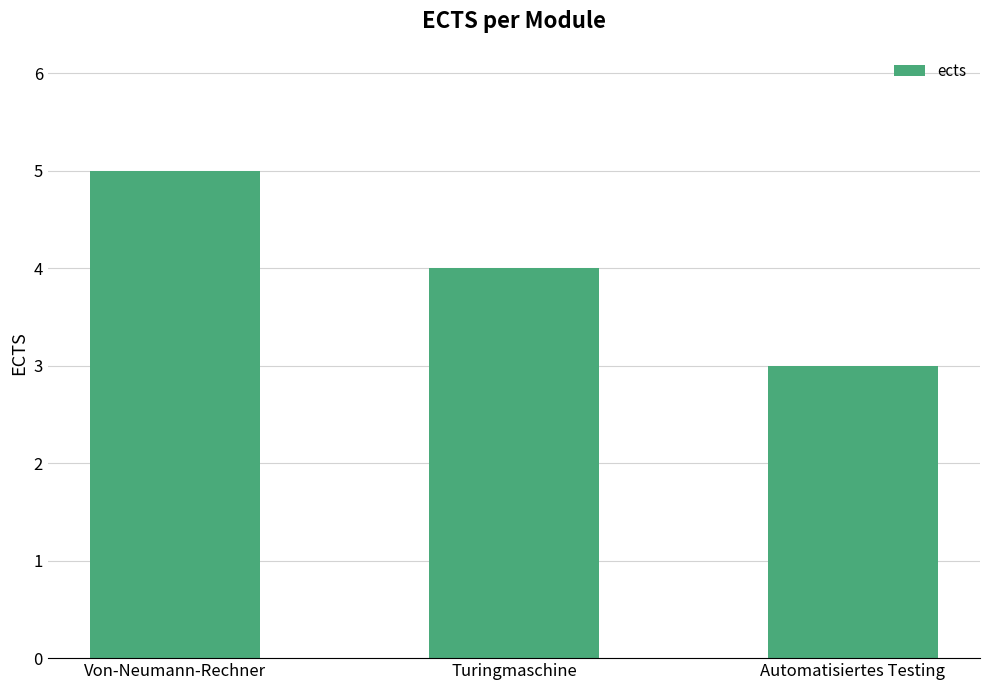

What is the change in value from Turingmaschine to Automatisiertes Testing?

-1